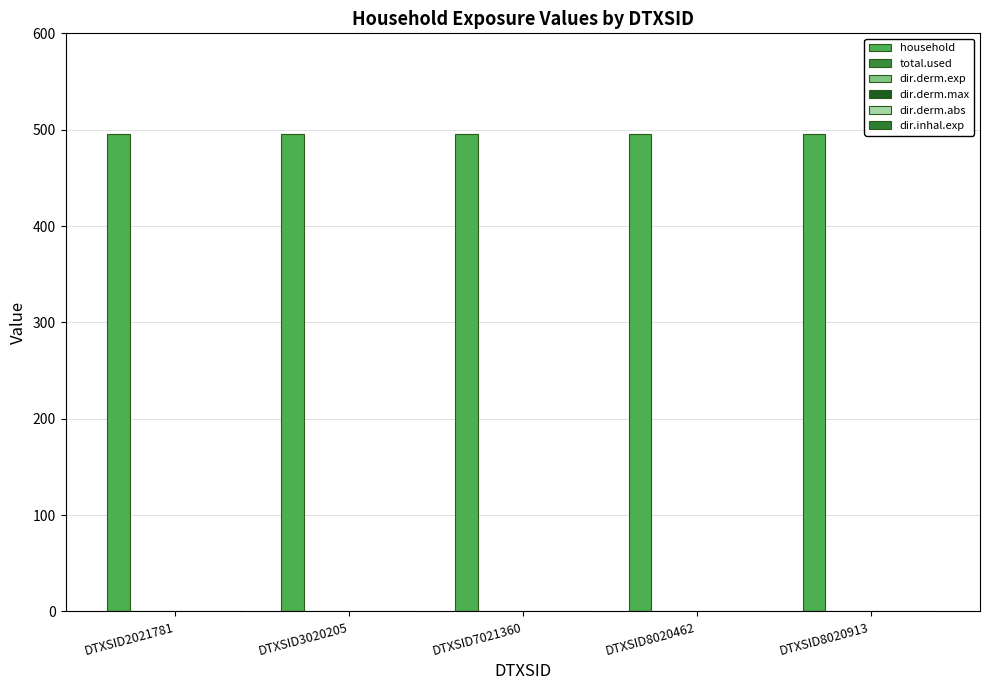

What are all the series names shown in the legend?

household, total.used, dir.derm.exp, dir.derm.max, dir.derm.abs, dir.inhal.exp